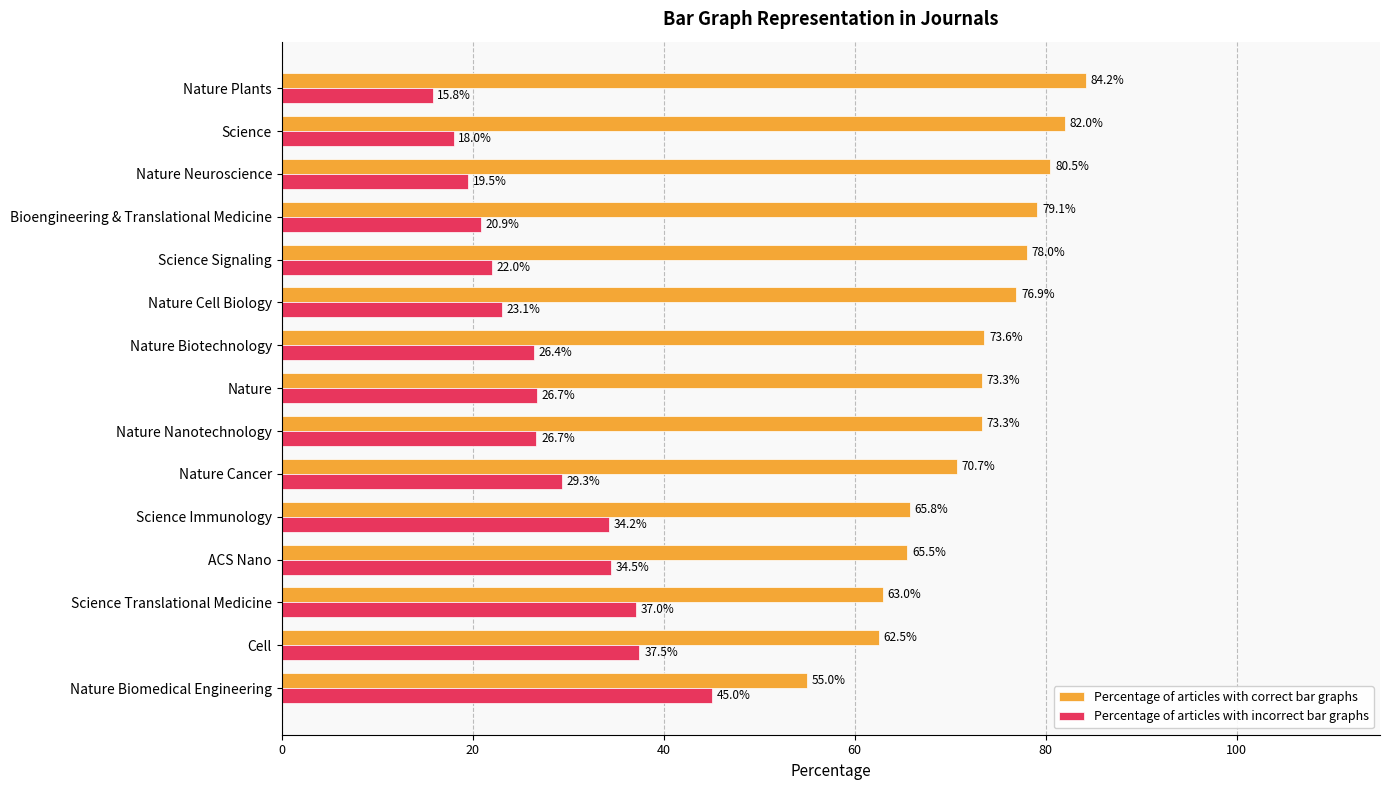

What is the average value of the Percentage of articles with correct bar graphs series?

72.2